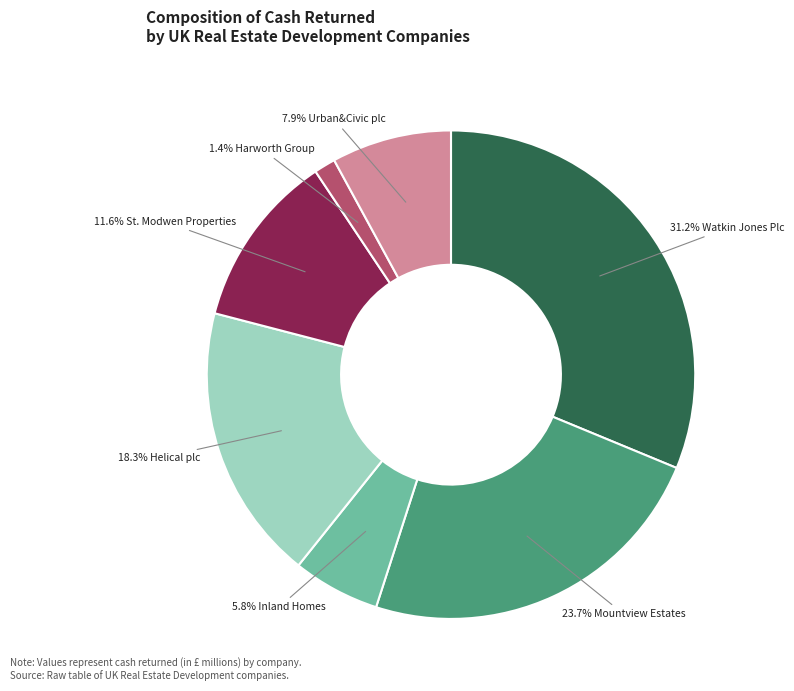

Does any single category account for the majority?

No